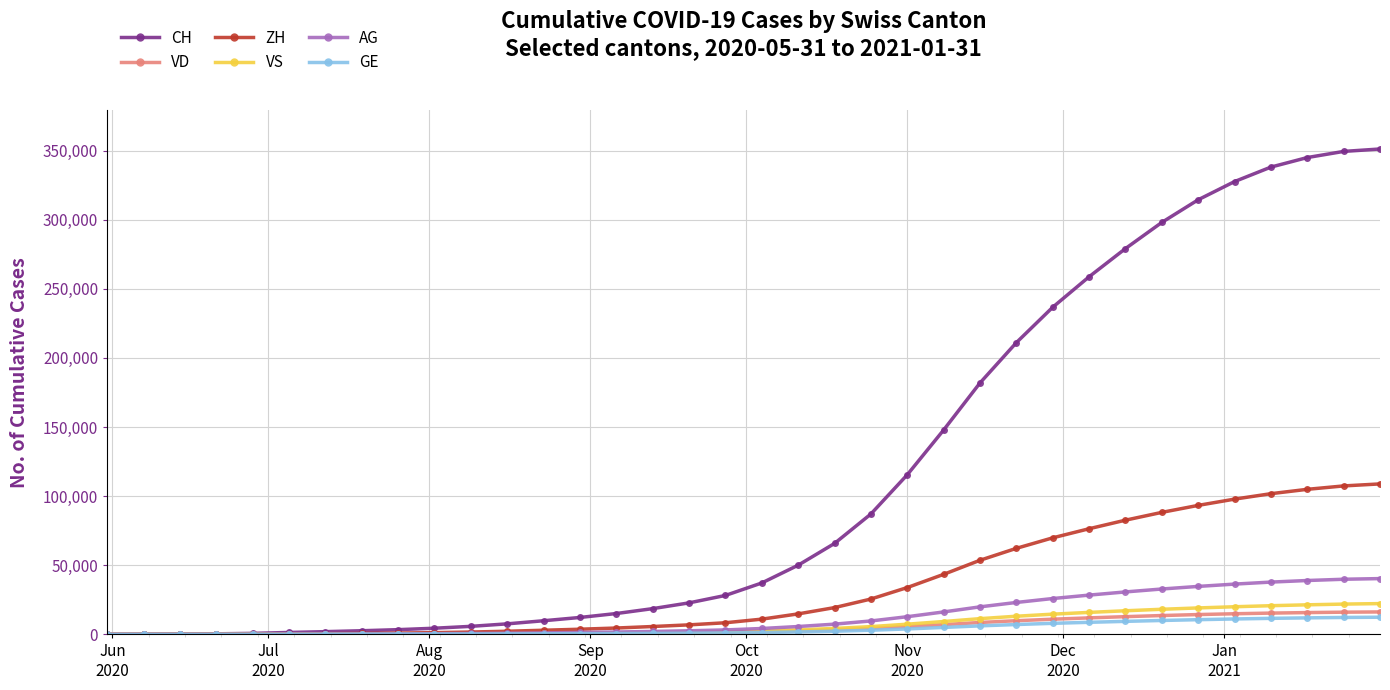

What is the maximum value shown in the chart?

351150